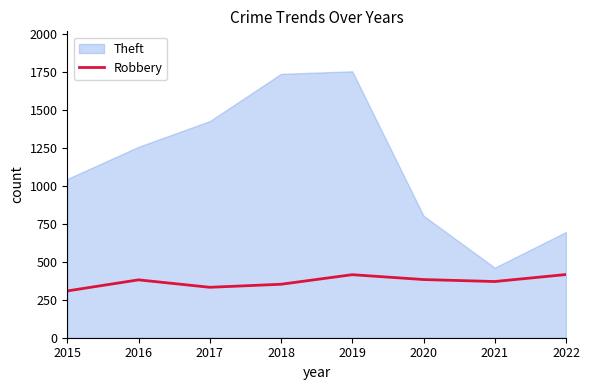

Rank the categories by value from lowest to highest.

2015, 2017, 2018, 2021, 2016, 2020, 2019, 2022